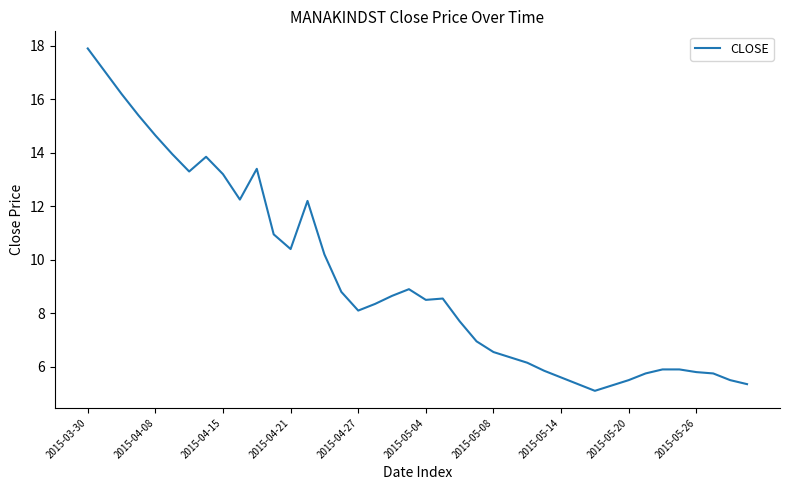

What is the smallest value displayed?

5.1